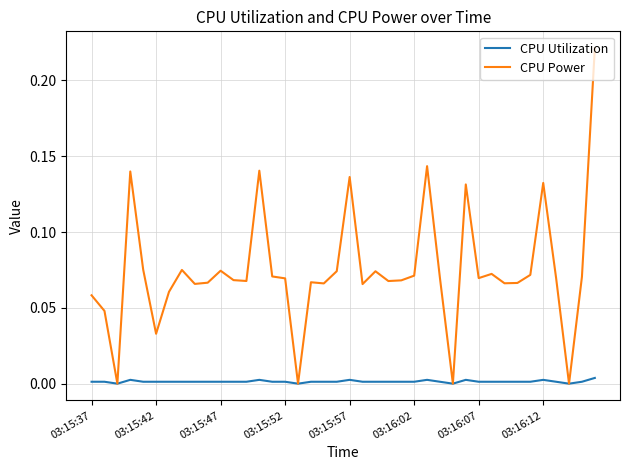

Which series has the largest total across all categories?

CPU Power